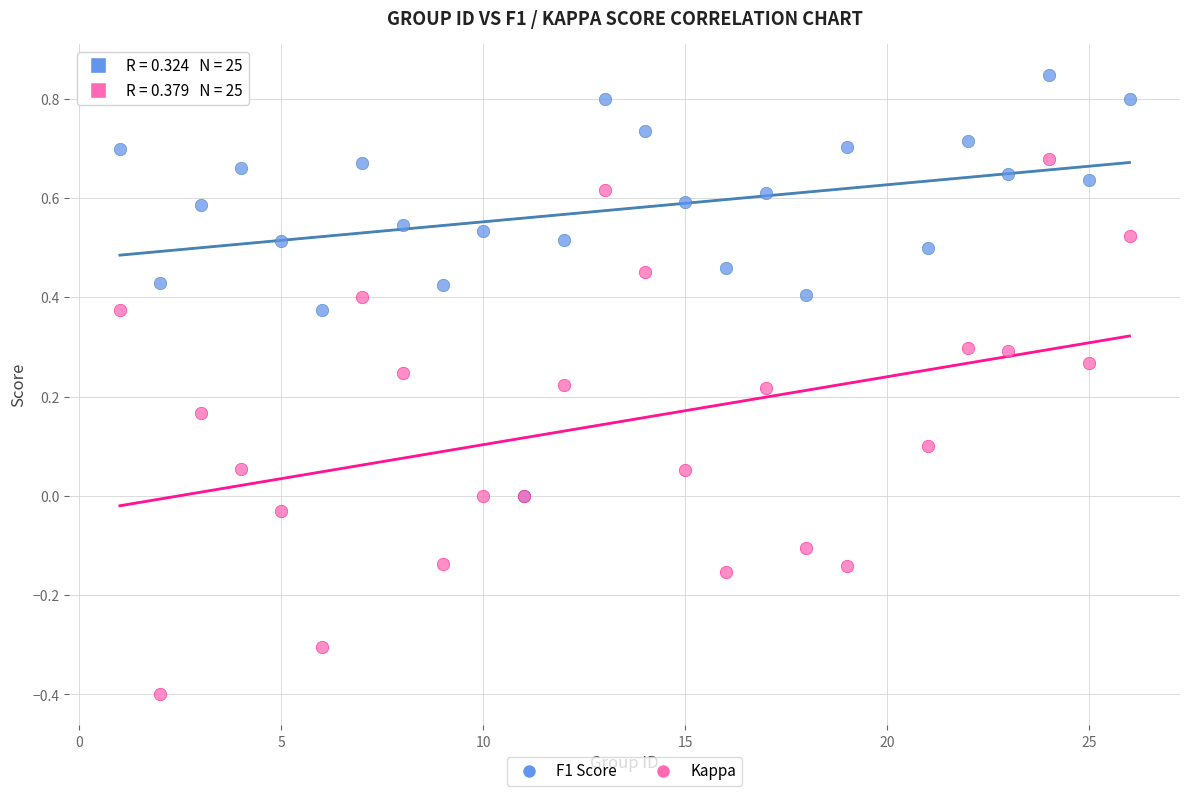

Which series reaches the minimum Y coordinate?

Kappa